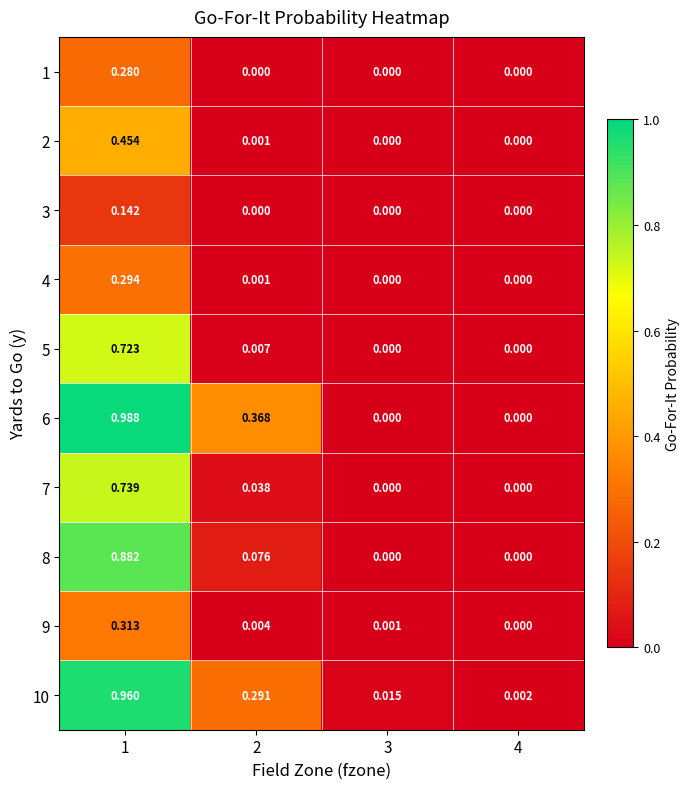

Which series has the widest spread of values?

6